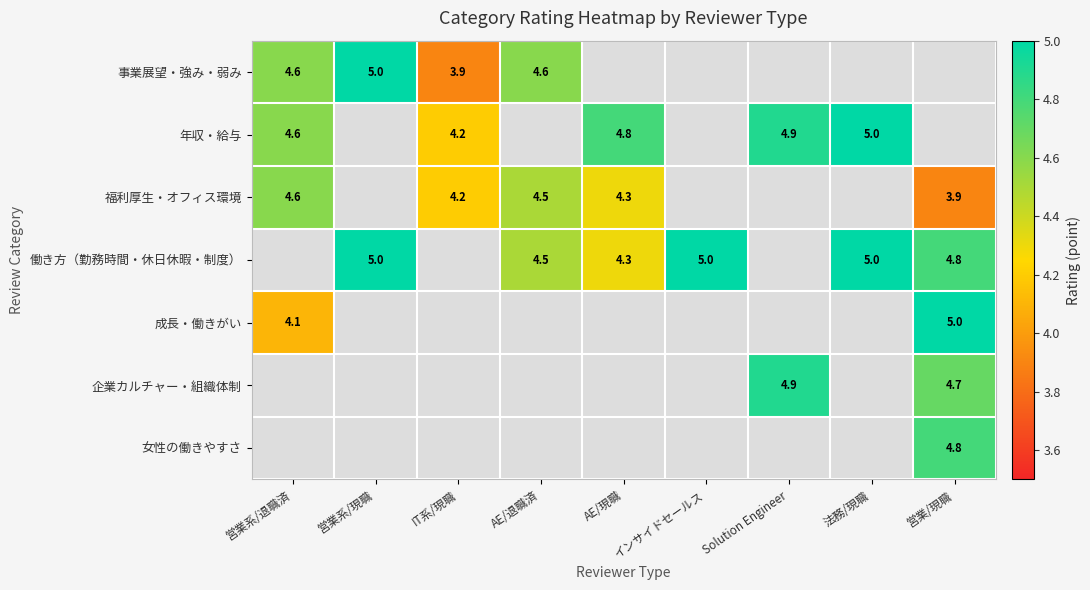

True or false: 福利厚生・オフィス環境 has a value of 6.6 at 営業/現職.

False